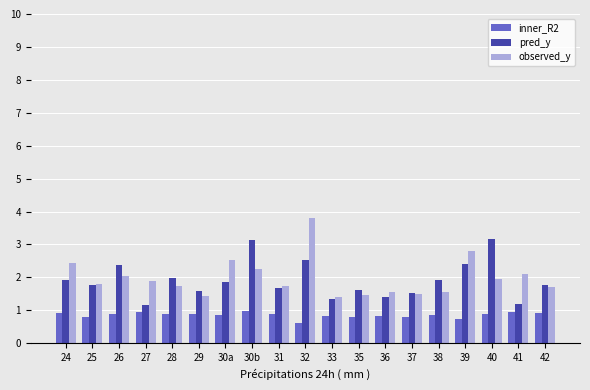

What is the total value across all series at 39?

5.9